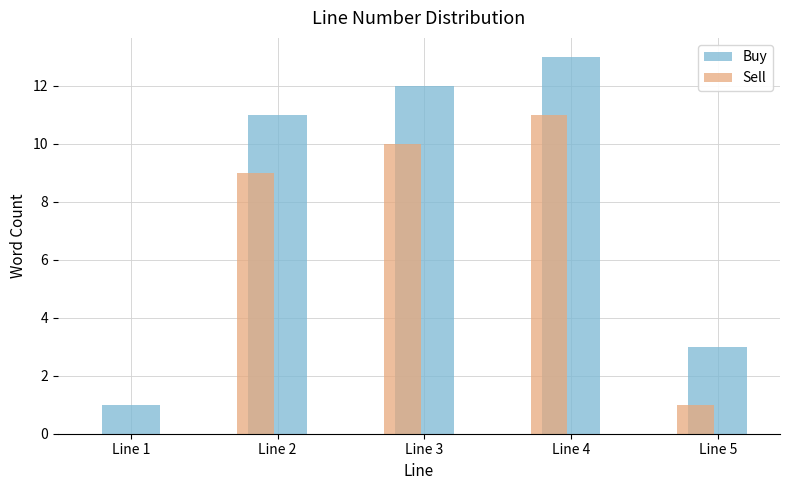

The Sell series shows 0 at Line 1. True or false?

True